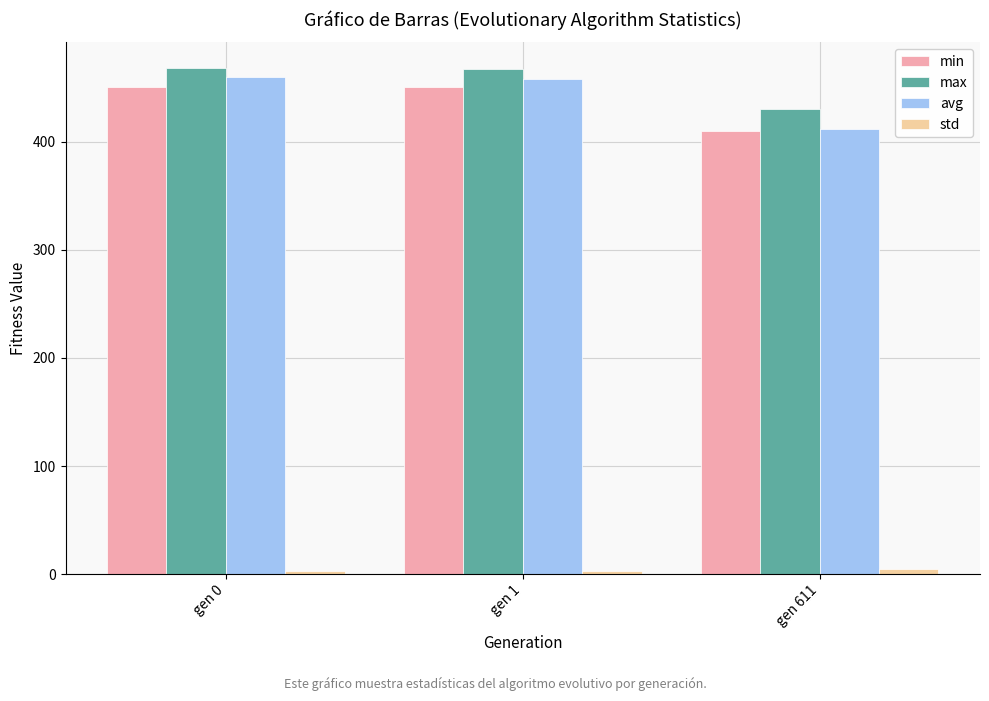

What is the difference between the highest and lowest values at gen 611?

426.0